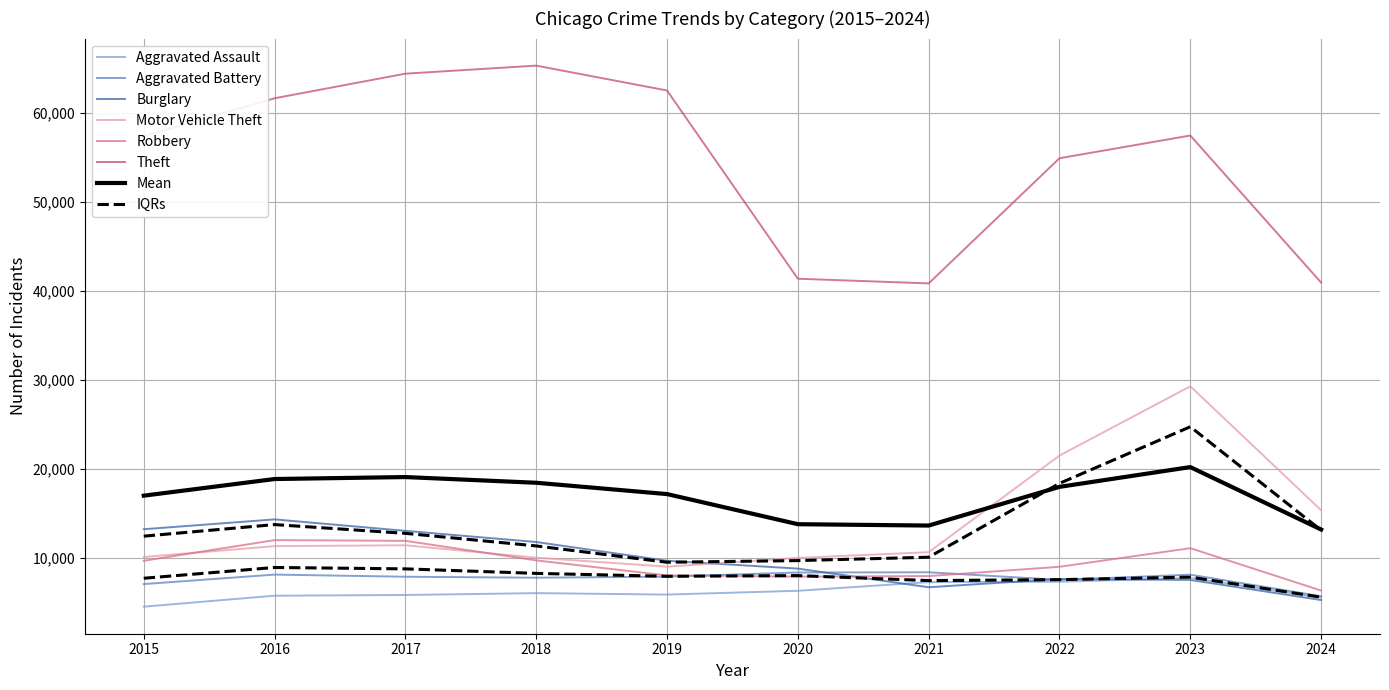

Rank the series at 2022 from highest to lowest value.

Theft, Motor Vehicle Theft, Robbery, Burglary, Aggravated Battery, Aggravated Assault